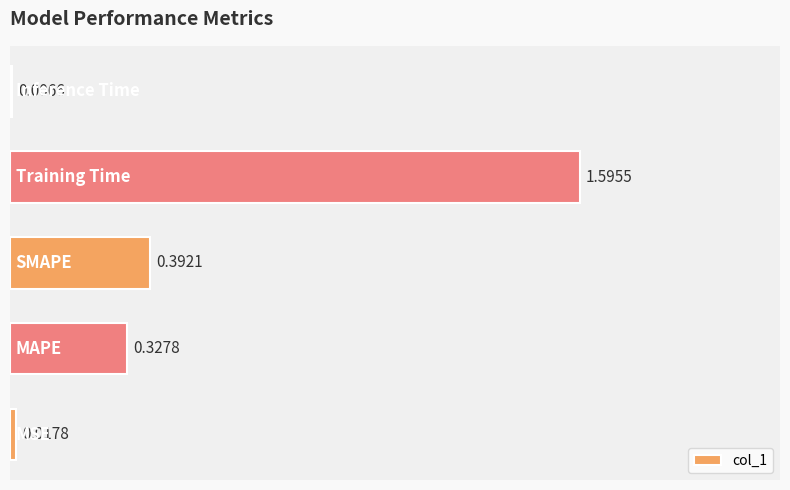

What is the sum of all values?

2.3